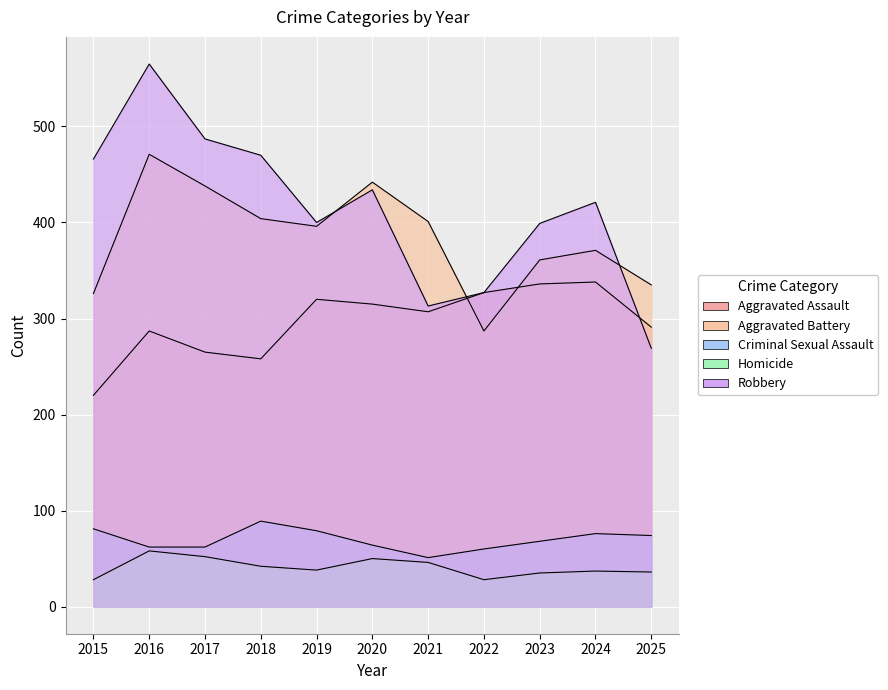

How many interior local valleys does the Criminal Sexual Assault series have?

1